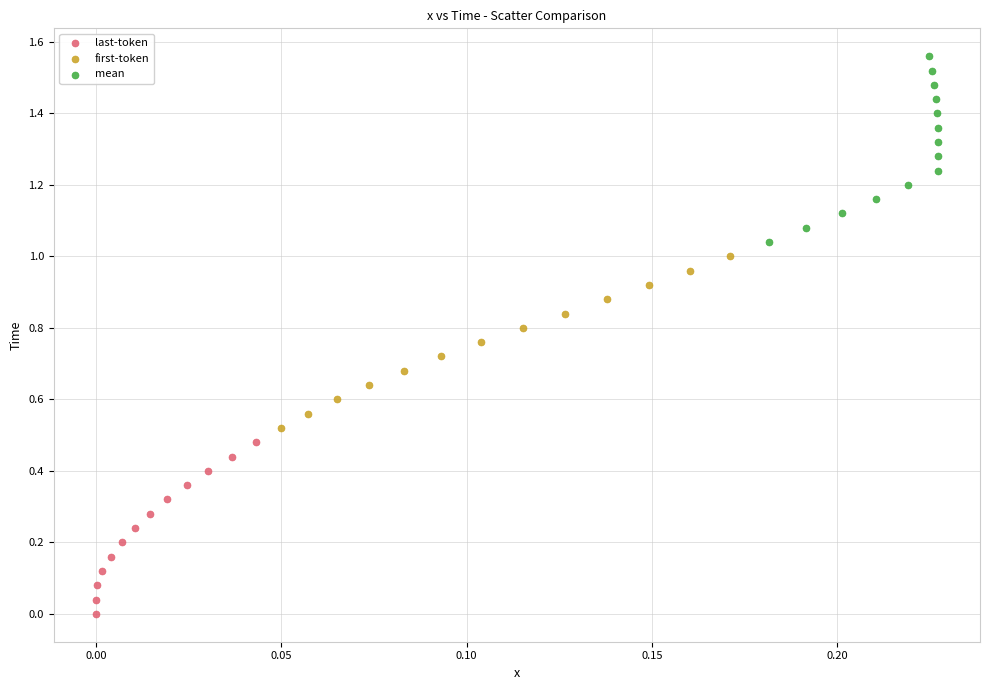

What are all the series names shown in the legend?

last-token, first-token, mean